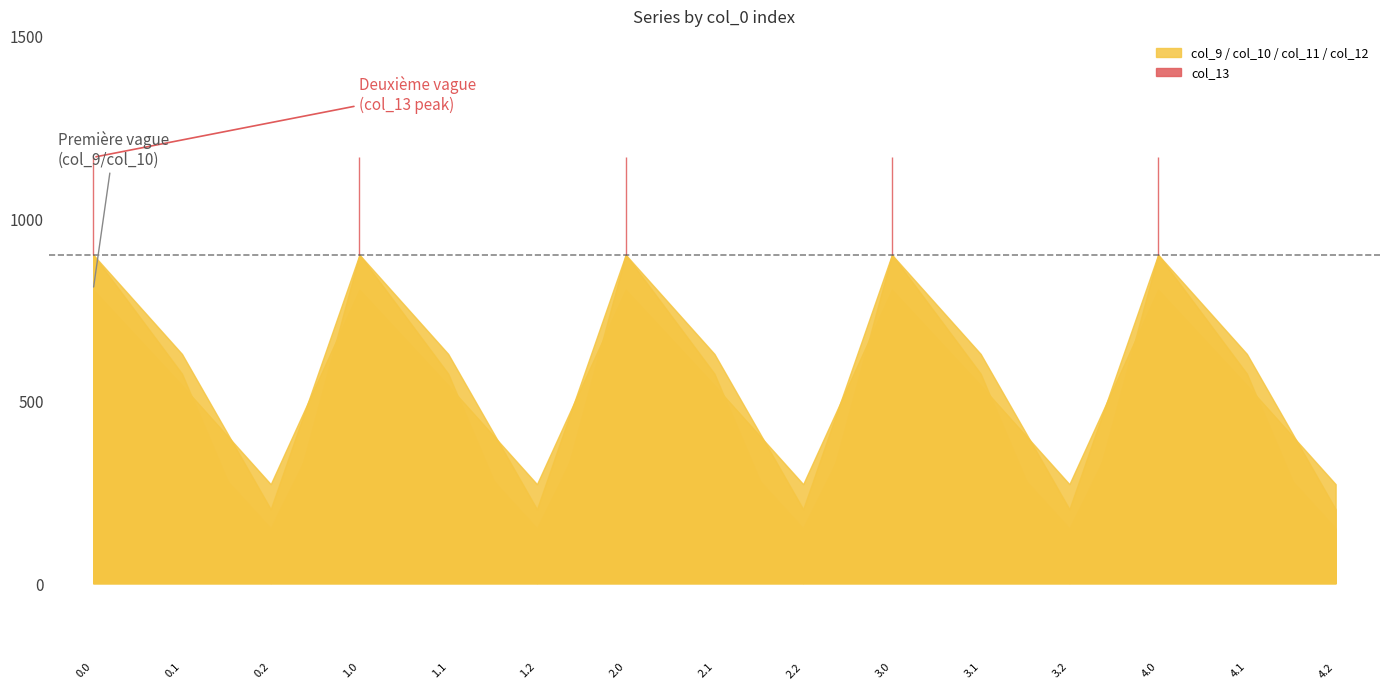

In col_9, how many points are lower than both neighbors (excluding endpoints)?

4